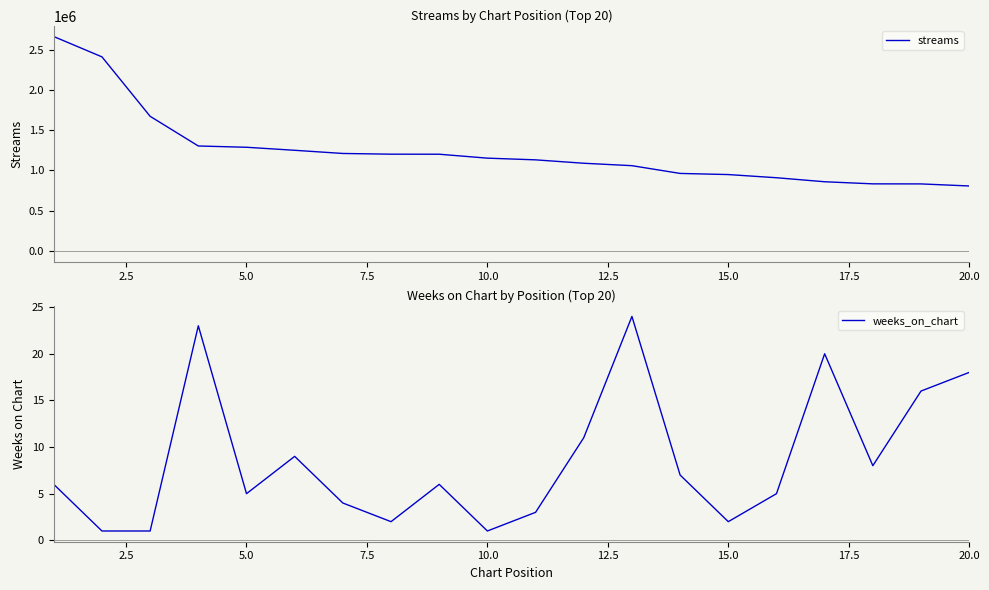

True or false: weeks_on_chart and streams cross at least once.

False